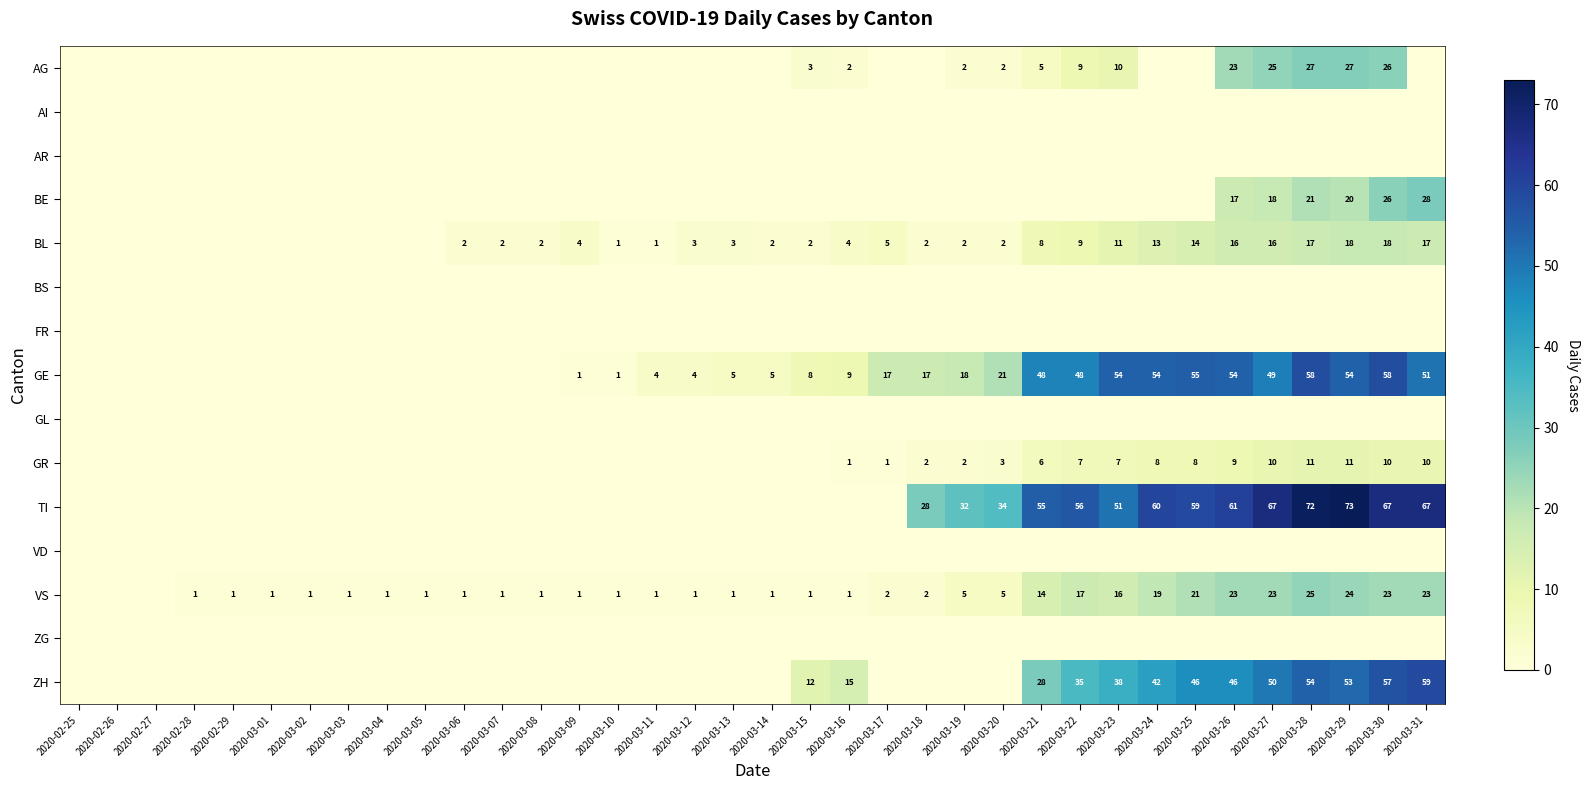

Count the number of categories in the chart.

36